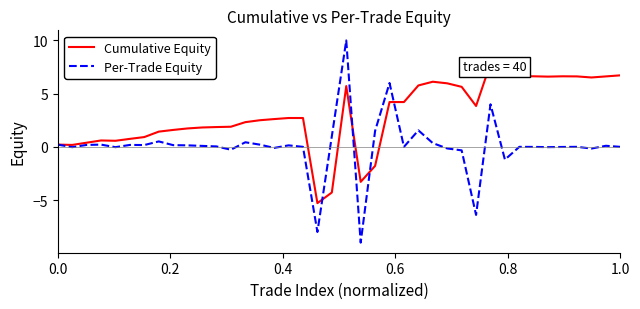

What is the maximum value for Per-Trade Equity?

10.0